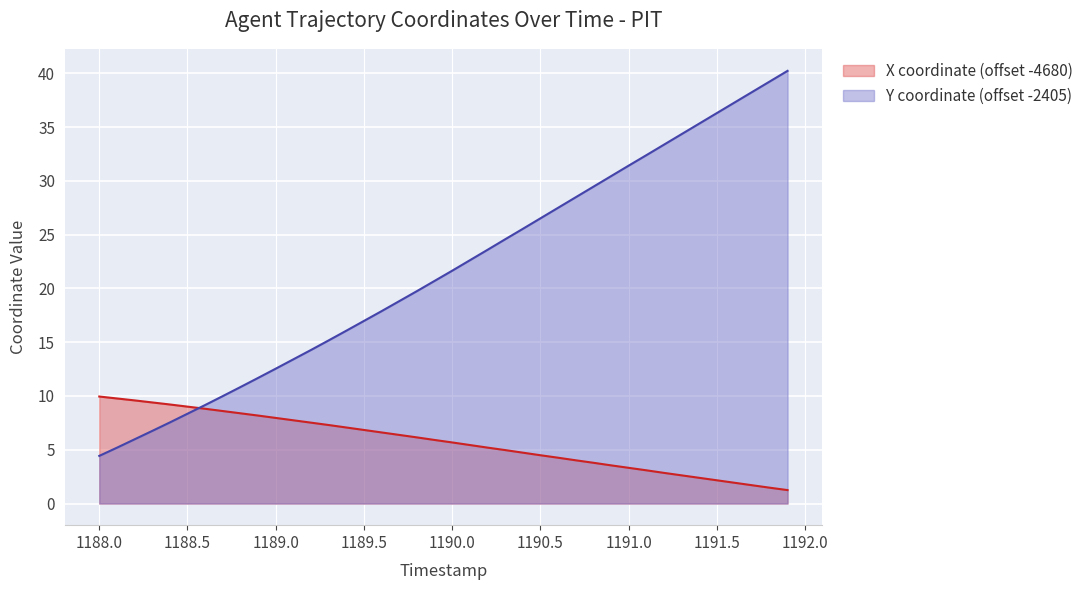

After their last crossing, which series has the higher values: X or Y?

Y